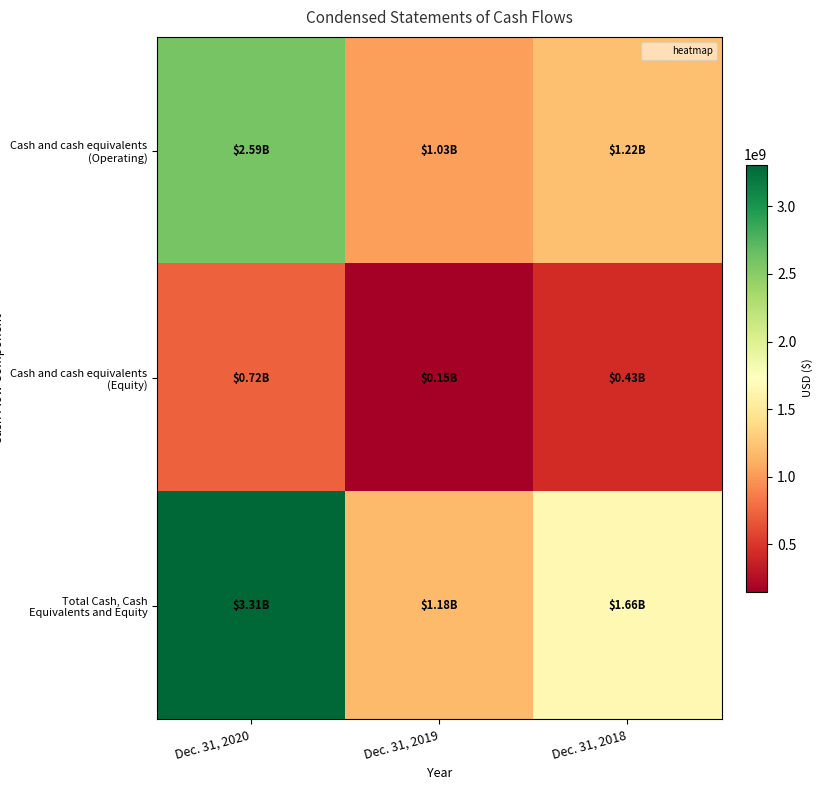

What is the difference between the highest and lowest values at Dec. 31, 2018?

1223159803